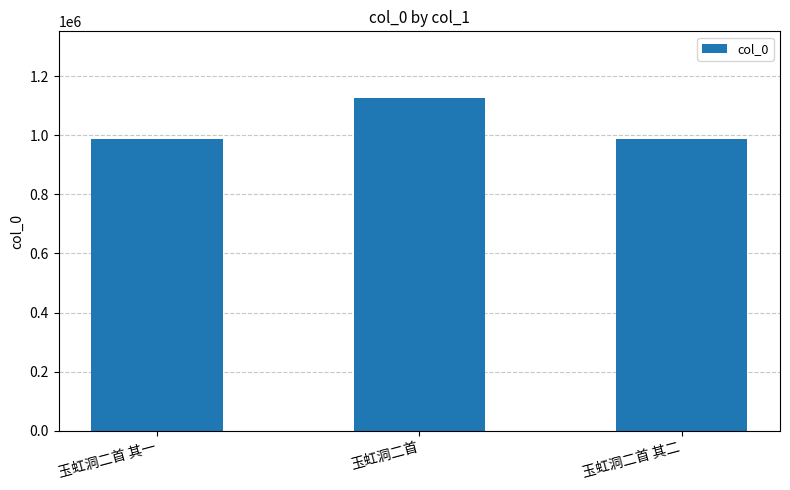

Where is the data nearest to the value 1057236?

玉虹洞二首 其一